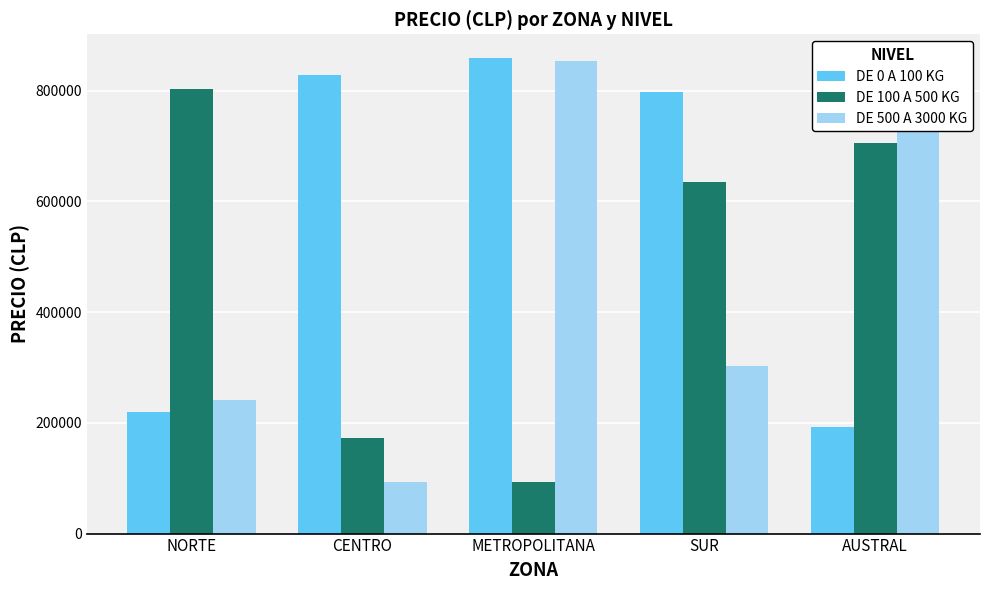

Is the value of DE 500 A 3000 KG at CENTRO greater than the value of DE 100 A 500 KG at CENTRO?

No